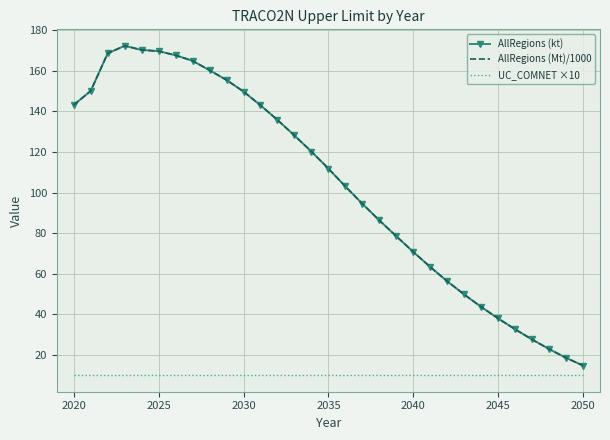

What are all the series names shown in the legend?

AllRegions (kt), AllRegions (Mt)/1000, UC_COMNET ×10